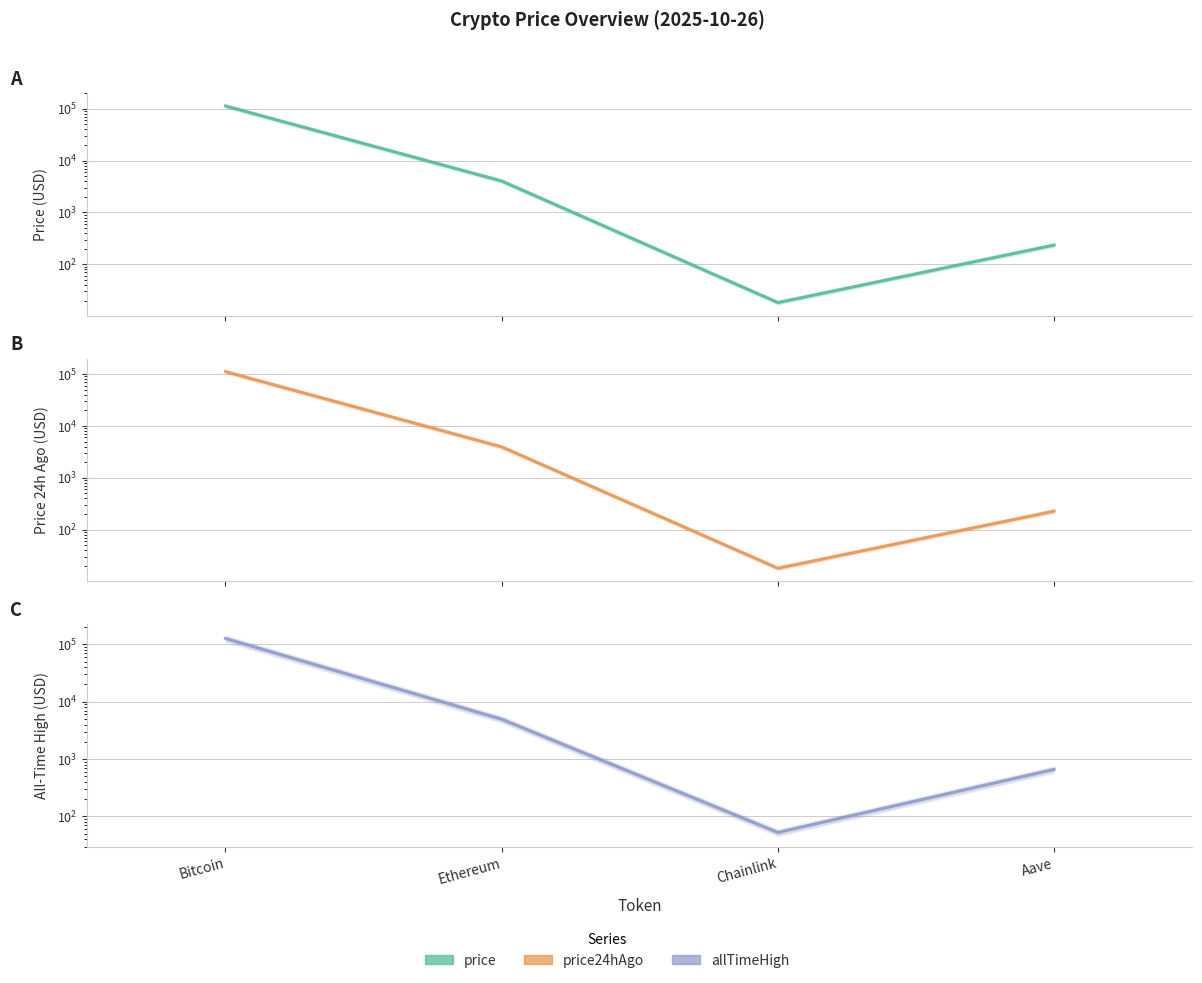

Between Chainlink and Aave, which is larger?

Aave